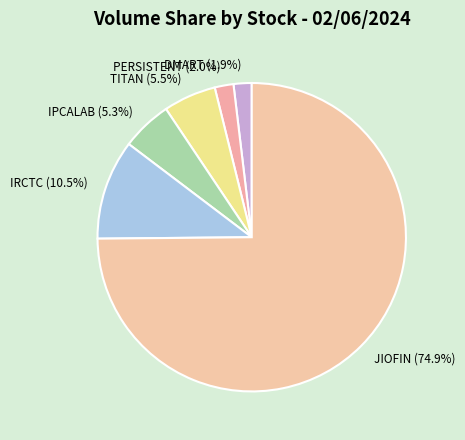

Does JIOFIN account for over 50% of the chart?

Yes